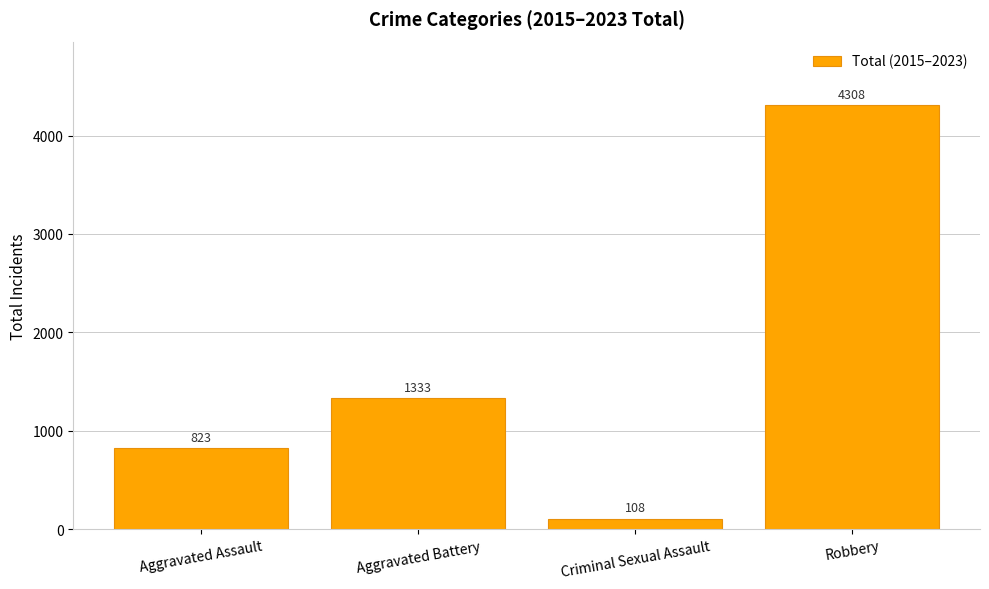

Reading right to left, list all the values displayed in this chart.

4308	108	1333	823